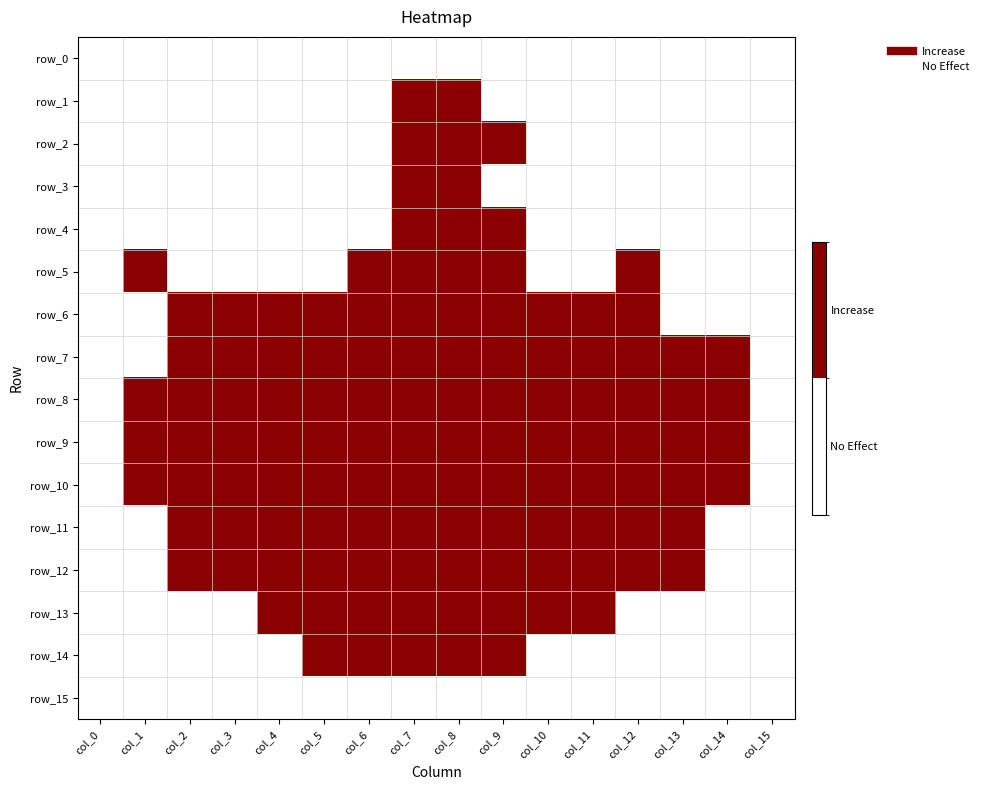

Is the value of row_13 at col_11 greater than the value of row_14 at col_10?

Yes